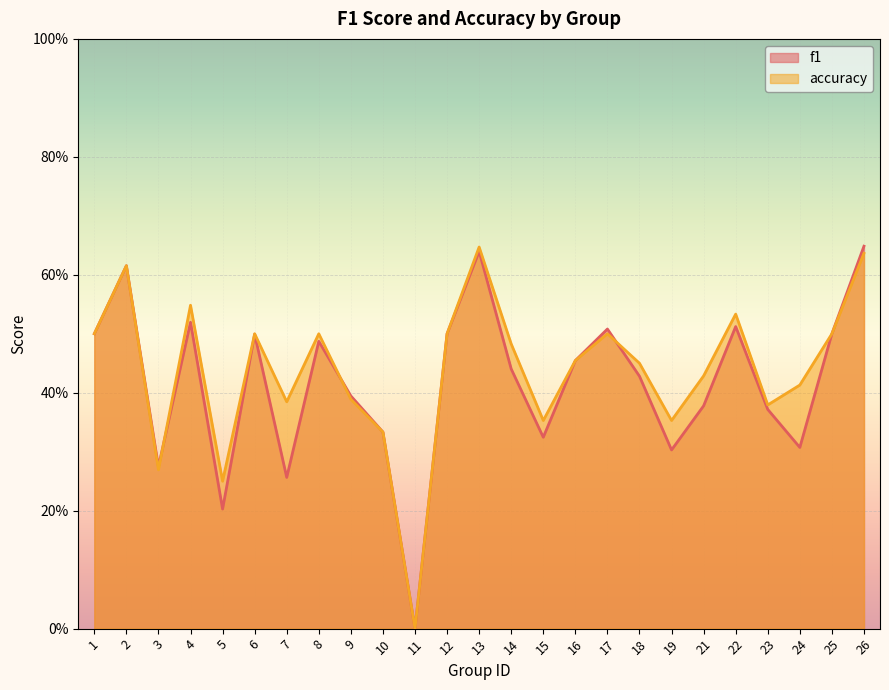

List the series in order of their overall mean, highest first.

accuracy, f1